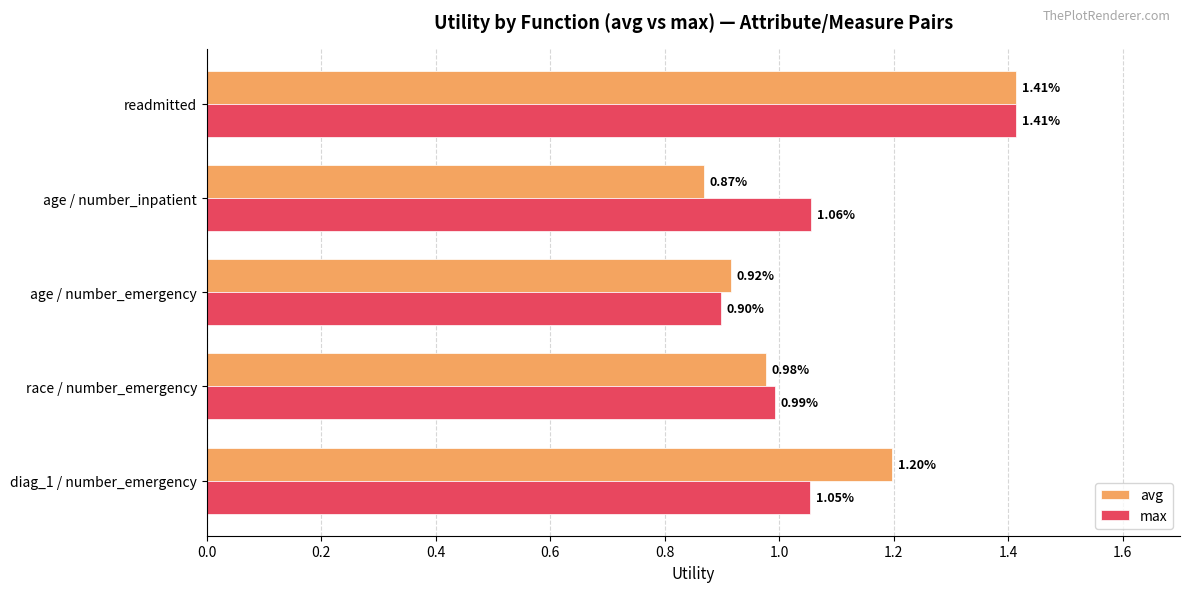

Which category has the highest value in the max series?

readmitted